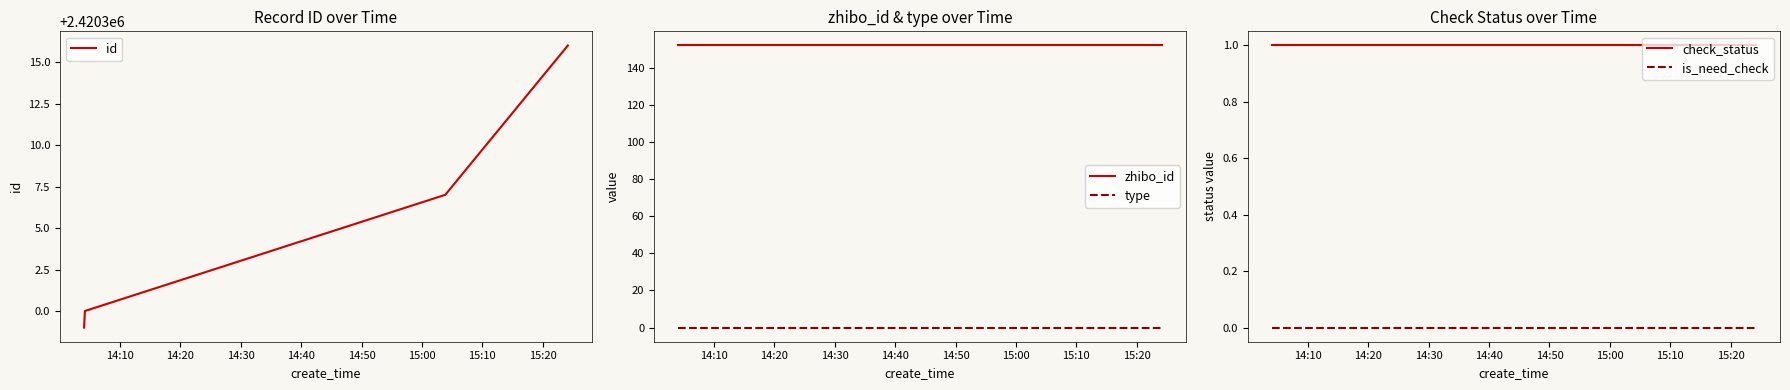

True or false: check_status and is_need_check intersect in this chart.

False